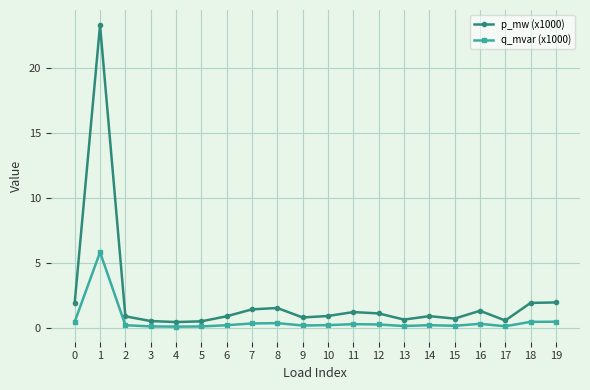

What value does the p_mw (x1000) series have at 4?

0.5